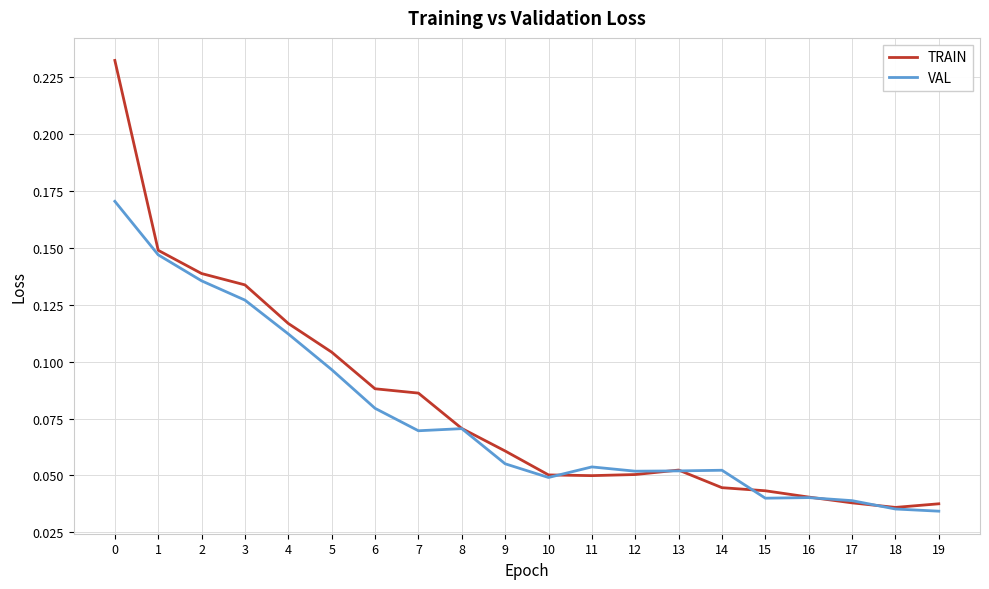

Which series has the widest spread of values?

TRAIN